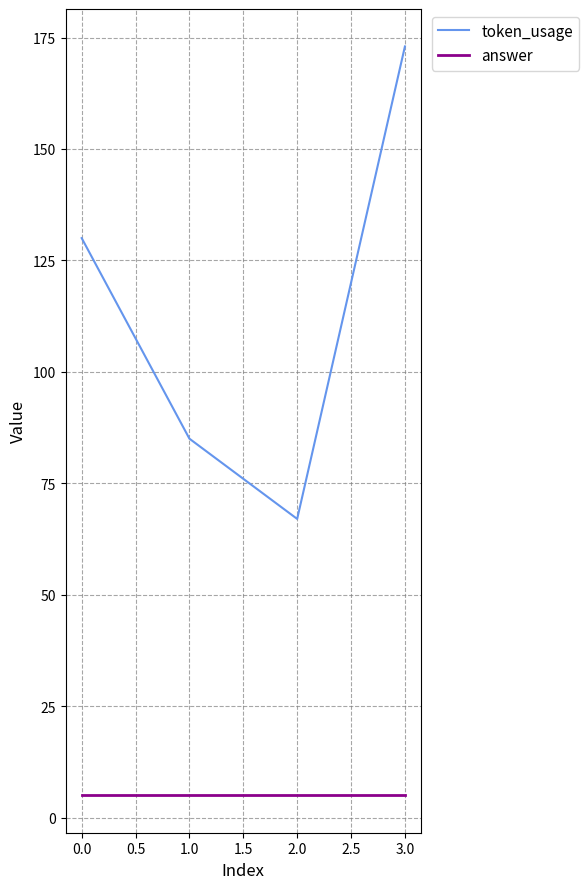

True or false: token_usage and answer intersect in this chart.

False